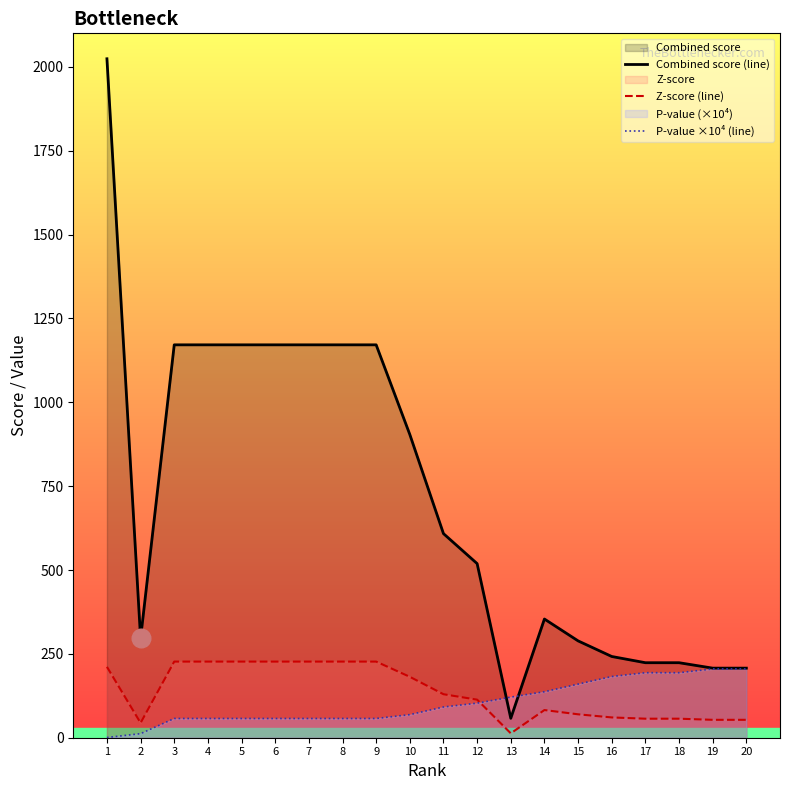

At how many categories does at least one series exceed 1109?

8